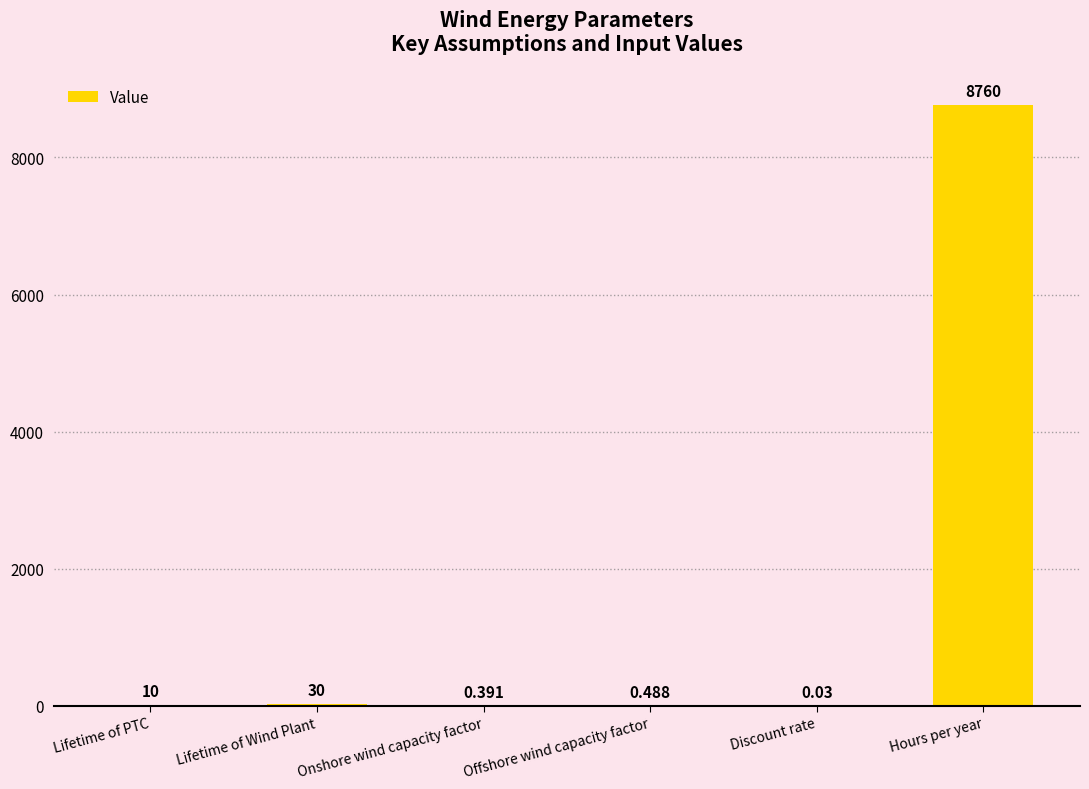

What value does the data have at Lifetime of Wind Plant?

30.0